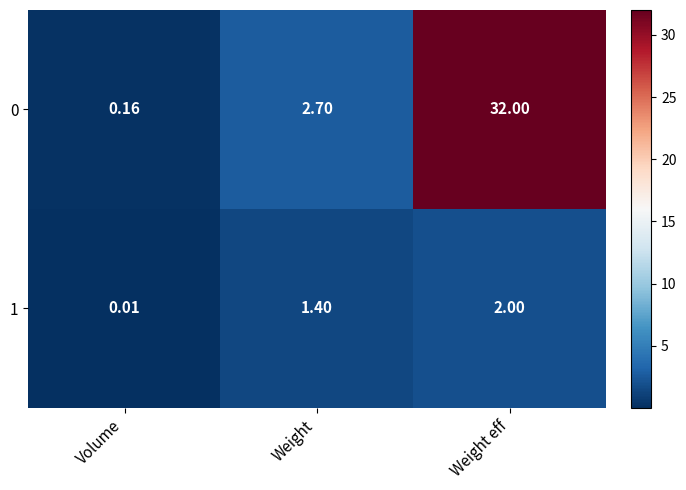

Count the number of data series in this chart.

2